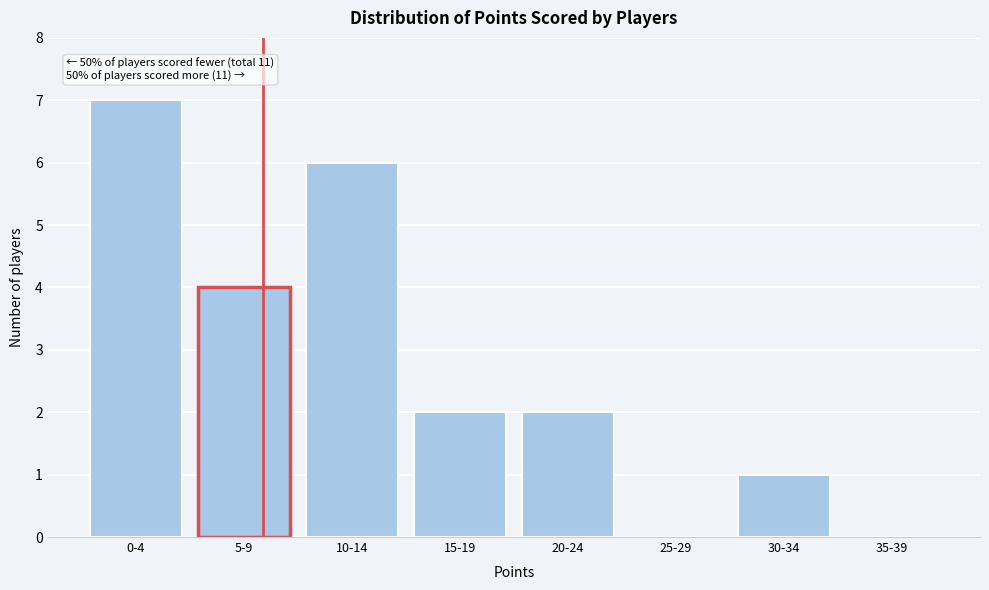

Reading left to right, transcribe all the data shown in this chart.

0-4=7	5-9=4	10-14=6	15-19=2	20-24=2	25-29=0	30-34=1	35-39=0